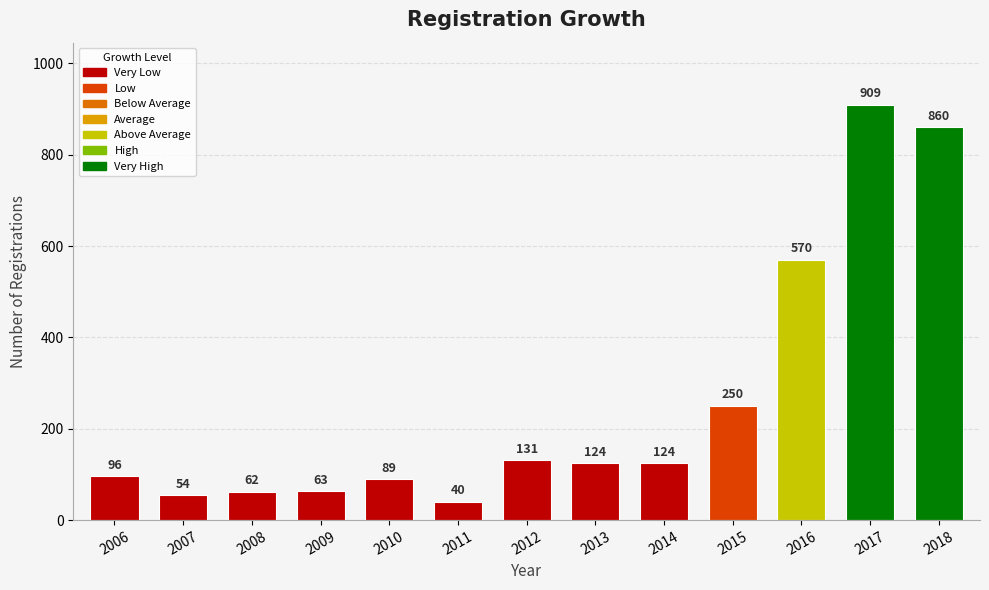

What is the change in value from 2015 to 2017?

+659